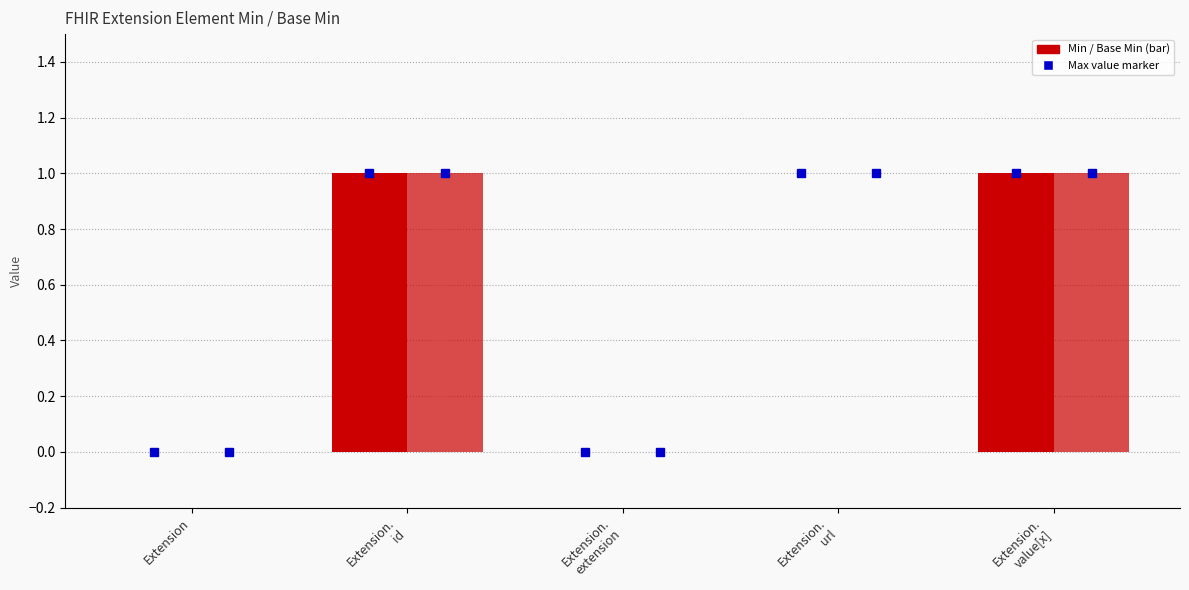

List the labels in order of Min value, largest first.

Extension.
id, Extension.
value[x], Extension, Extension.
extension, Extension.
url